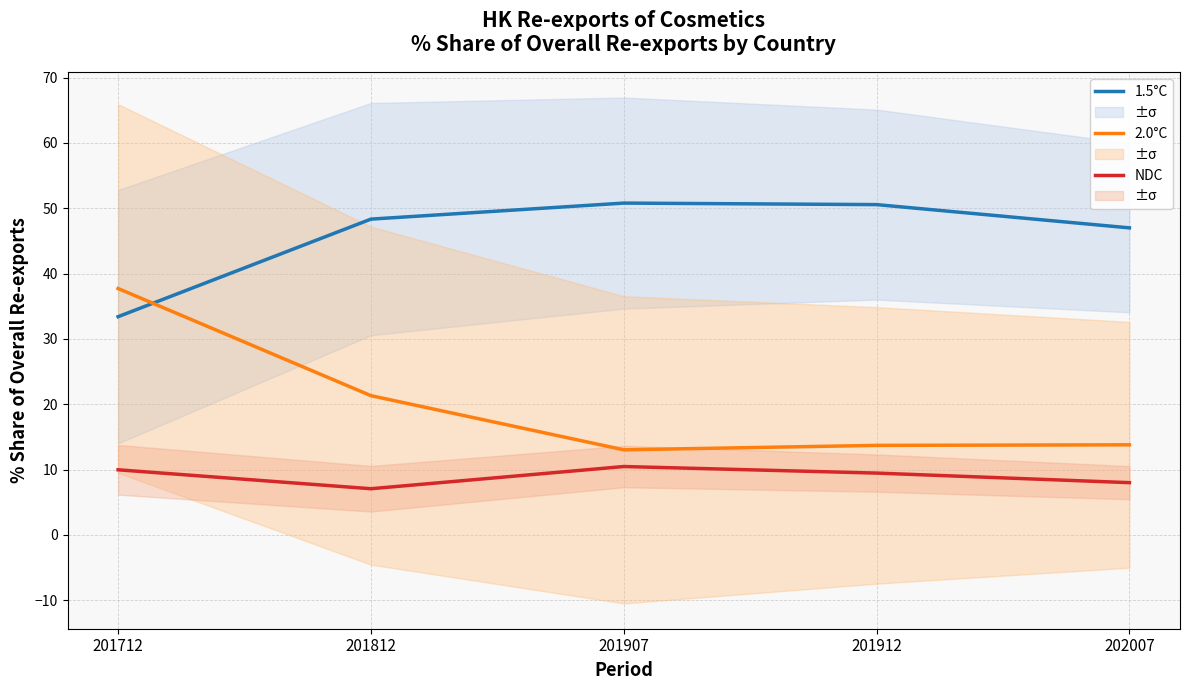

Is the value of 2.0°C at 202007 greater than the value of NDC at 201712?

Yes